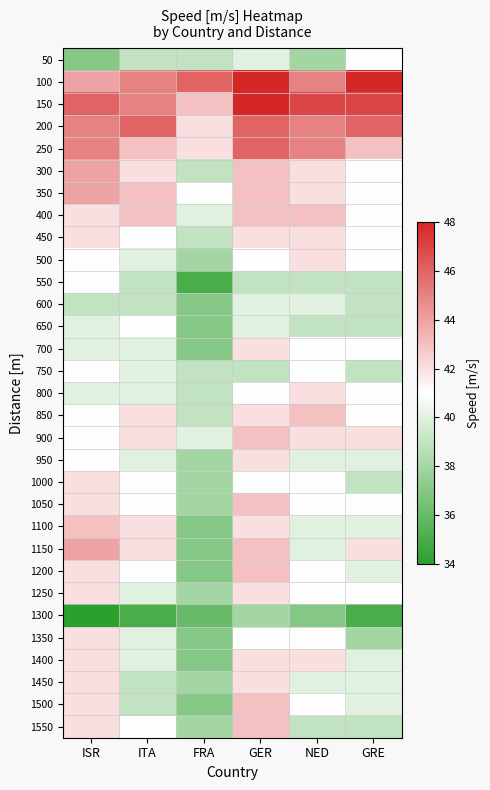

Reading left to right, list all the values displayed in this chart.

50: ISR=37	ITA=39	FRA=39	GER=40	NED=38	GRE=41
100: ISR=44	ITA=45	FRA=46	GER=48	NED=45	GRE=48
150: ISR=46	ITA=45	FRA=43	GER=48	NED=47	GRE=47
200: ISR=45	ITA=46	FRA=42	GER=46	NED=45	GRE=46
250: ISR=45	ITA=43	FRA=42	GER=46	NED=45	GRE=43
300: ISR=44	ITA=42	FRA=39	GER=43	NED=42	GRE=41
350: ISR=44	ITA=43	FRA=41	GER=43	NED=42	GRE=41
400: ISR=42	ITA=43	FRA=40	GER=43	NED=43	GRE=41
450: ISR=42	ITA=41	FRA=39	GER=42	NED=42	GRE=41
500: ISR=41	ITA=40	FRA=38	GER=41	NED=42	GRE=41
550: ISR=41	ITA=39	FRA=35	GER=39	NED=39	GRE=39
600: ISR=39	ITA=39	FRA=37	GER=40	NED=40	GRE=39
650: ISR=40	ITA=41	FRA=37	GER=40	NED=39	GRE=39
700: ISR=40	ITA=40	FRA=37	GER=42	NED=41	GRE=41
750: ISR=41	ITA=40	FRA=39	GER=39	NED=41	GRE=39
800: ISR=40	ITA=40	FRA=39	GER=41	NED=42	GRE=41
850: ISR=41	ITA=42	FRA=39	GER=42	NED=43	GRE=41
900: ISR=41	ITA=42	FRA=40	GER=43	NED=42	GRE=42
950: ISR=41	ITA=40	FRA=38	GER=42	NED=40	GRE=40
1000: ISR=42	ITA=41	FRA=38	GER=41	NED=41	GRE=39
1050: ISR=42	ITA=41	FRA=38	GER=43	NED=41	GRE=41
1100: ISR=43	ITA=42	FRA=37	GER=42	NED=40	GRE=40
1150: ISR=44	ITA=42	FRA=37	GER=43	NED=40	GRE=42
1200: ISR=42	ITA=41	FRA=37	GER=43	NED=41	GRE=40
1250: ISR=42	ITA=40	FRA=38	GER=42	NED=41	GRE=41
1300: ISR=34	ITA=35	FRA=36	GER=38	NED=37	GRE=35
1350: ISR=42	ITA=40	FRA=37	GER=41	NED=41	GRE=38
1400: ISR=42	ITA=40	FRA=37	GER=42	NED=42	GRE=40
1450: ISR=42	ITA=39	FRA=38	GER=42	NED=40	GRE=40
1500: ISR=42	ITA=39	FRA=37	GER=43	NED=41	GRE=40
1550: ISR=42	ITA=41	FRA=38	GER=43	NED=39	GRE=39